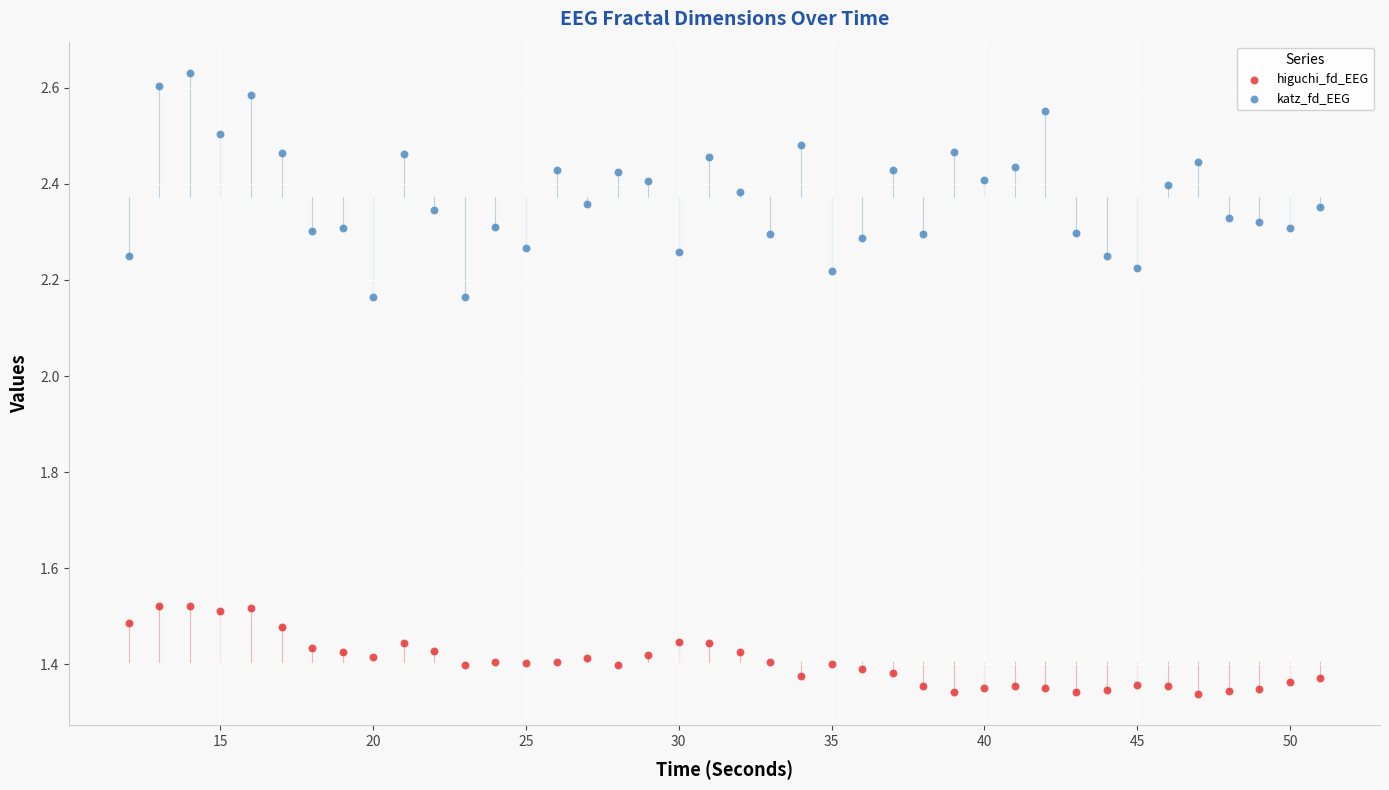

Which series reaches the maximum Y coordinate?

katz_fd_EEG